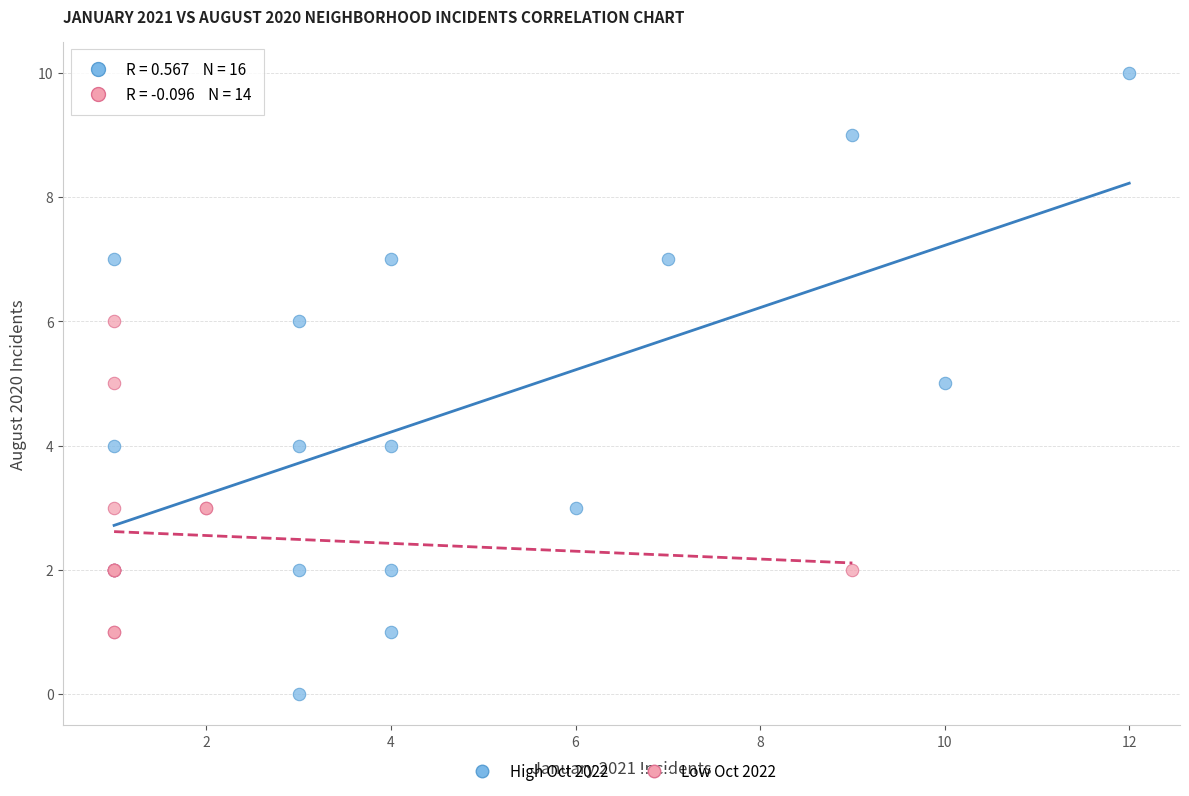

Which series has the largest Y range (max minus min)?

High Oct 2022